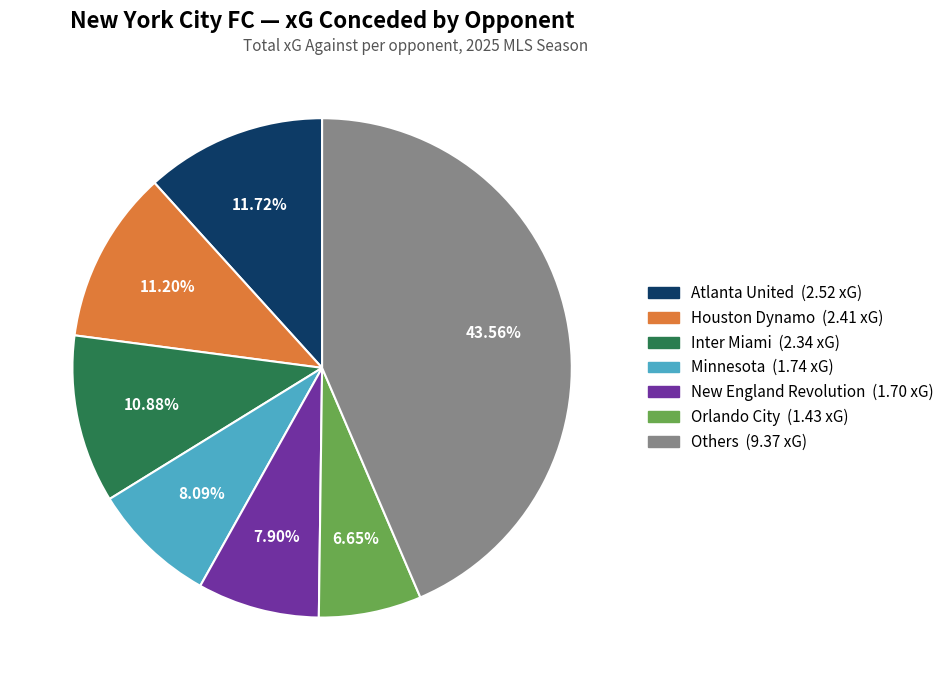

Is there a majority slice in this chart?

No